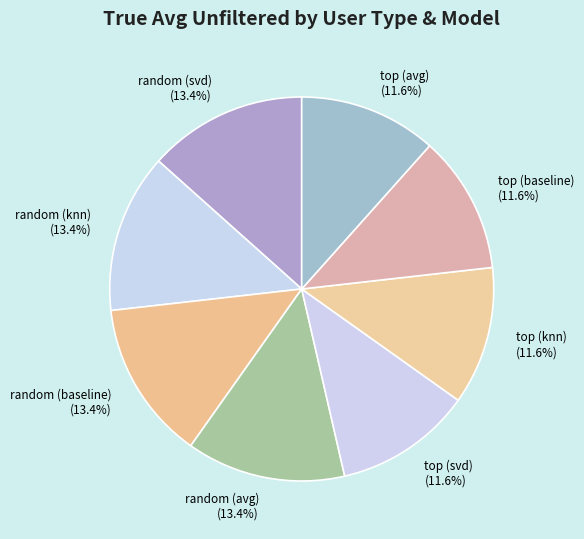

What portion of the pie excludes random (svd)?

86.6%